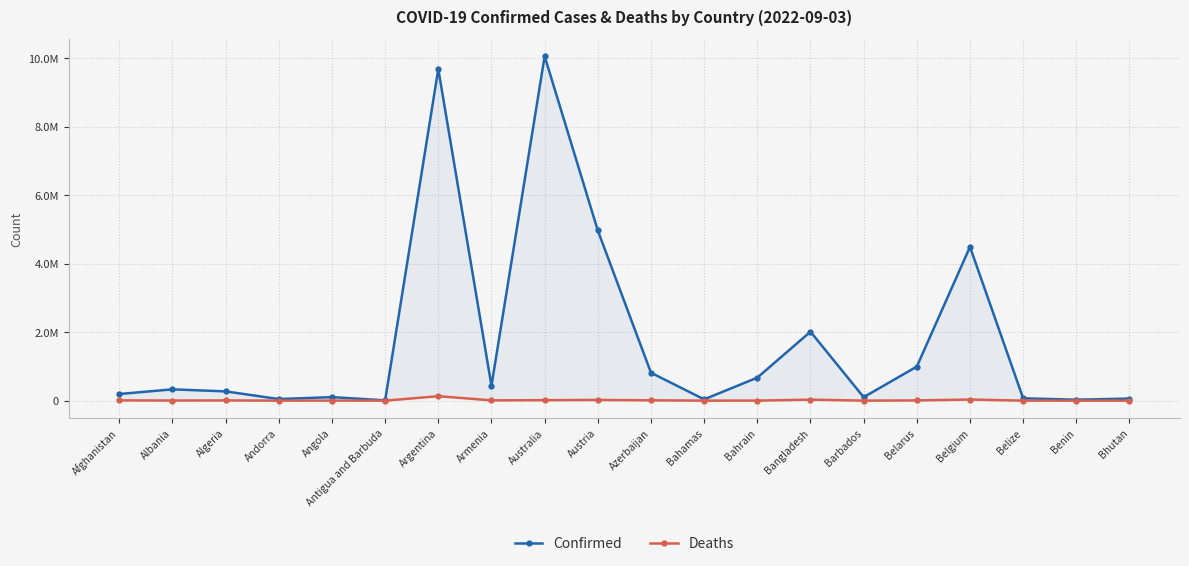

List the series in order of their peak value, highest first.

Confirmed, Deaths